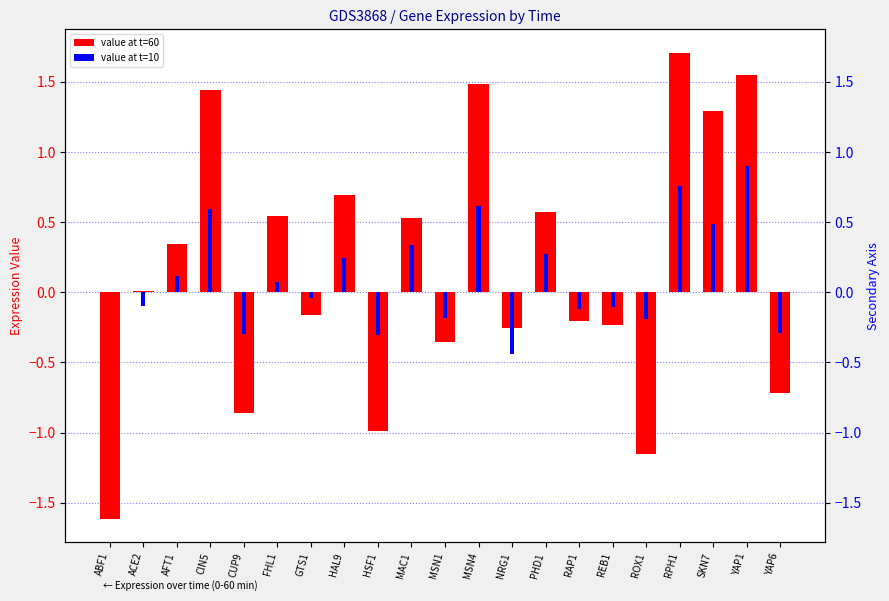

Reading left to right, what are all the values shown in this chart?

value at t=60: ABF1=-1.6	ACE2=0.0	AFT1=0.3	CIN5=1.4	CUP9=-0.9	FHL1=0.5	GTS1=-0.2	HAL9=0.7	HSF1=-1.0	MAC1=0.5	MSN1=-0.4	MSN4=1.5	NRG1=-0.3	PHD1=0.6	RAP1=-0.2	REB1=-0.2	ROX1=-1.2	RPH1=1.7	SKN7=1.3	YAP1=1.5	YAP6=-0.7
value at t=10: ABF1=0.0	ACE2=-0.1	AFT1=0.1	CIN5=0.6	CUP9=-0.3	FHL1=0.1	GTS1=-0.0	HAL9=0.2	HSF1=-0.3	MAC1=0.3	MSN1=-0.2	MSN4=0.6	NRG1=-0.4	PHD1=0.3	RAP1=-0.1	REB1=-0.1	ROX1=-0.2	RPH1=0.8	SKN7=0.5	YAP1=0.9	YAP6=-0.3